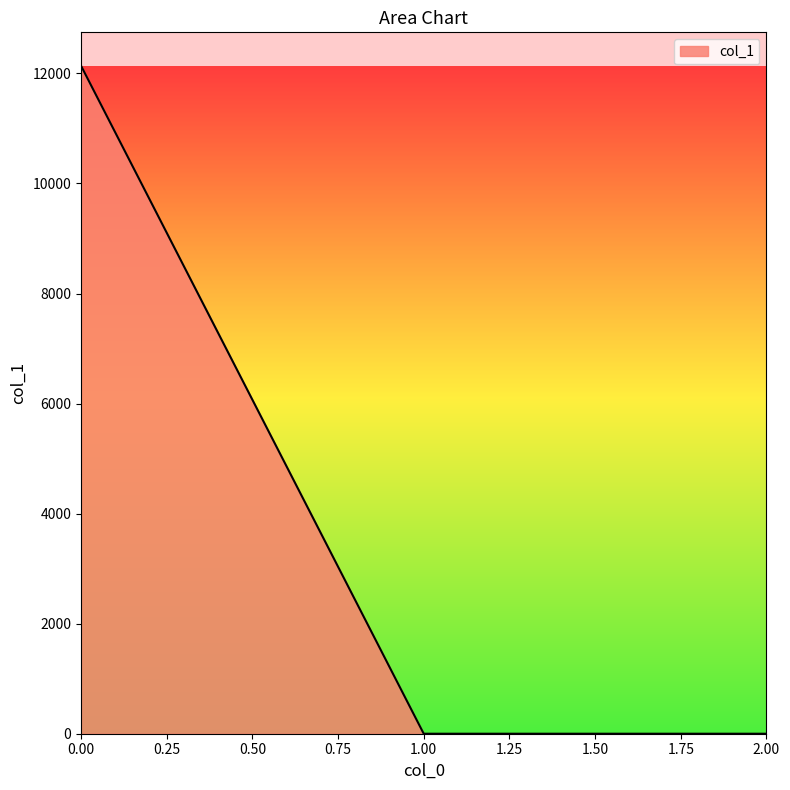

The value at 0.00 is 17958.8. True or false?

False